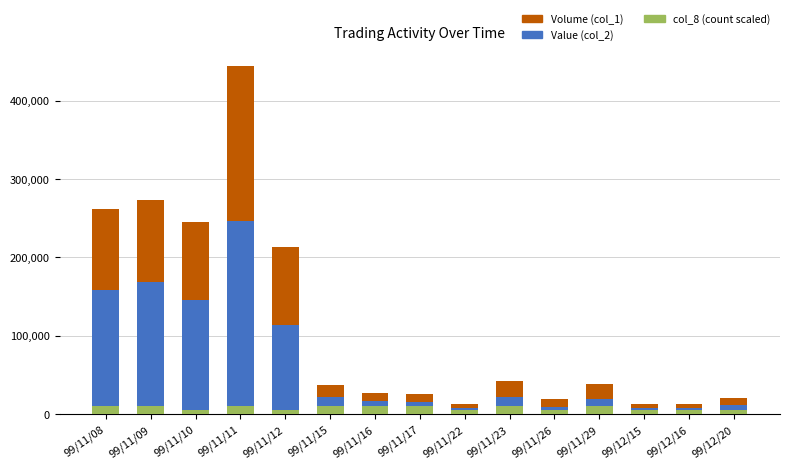

At which category is the sum across all series the highest?

99/11/11